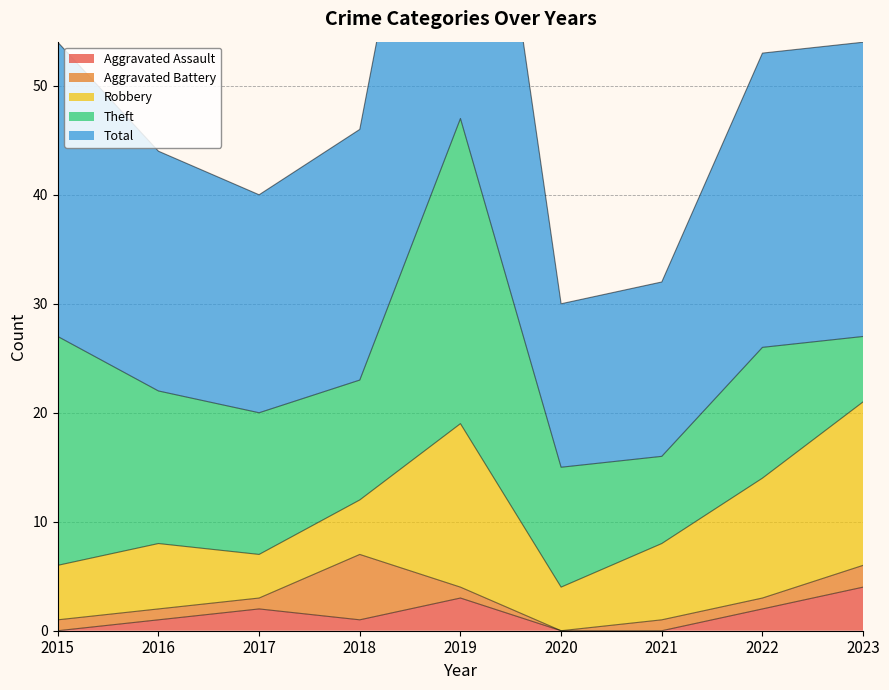

At which category is the sum across all series the highest?

2019